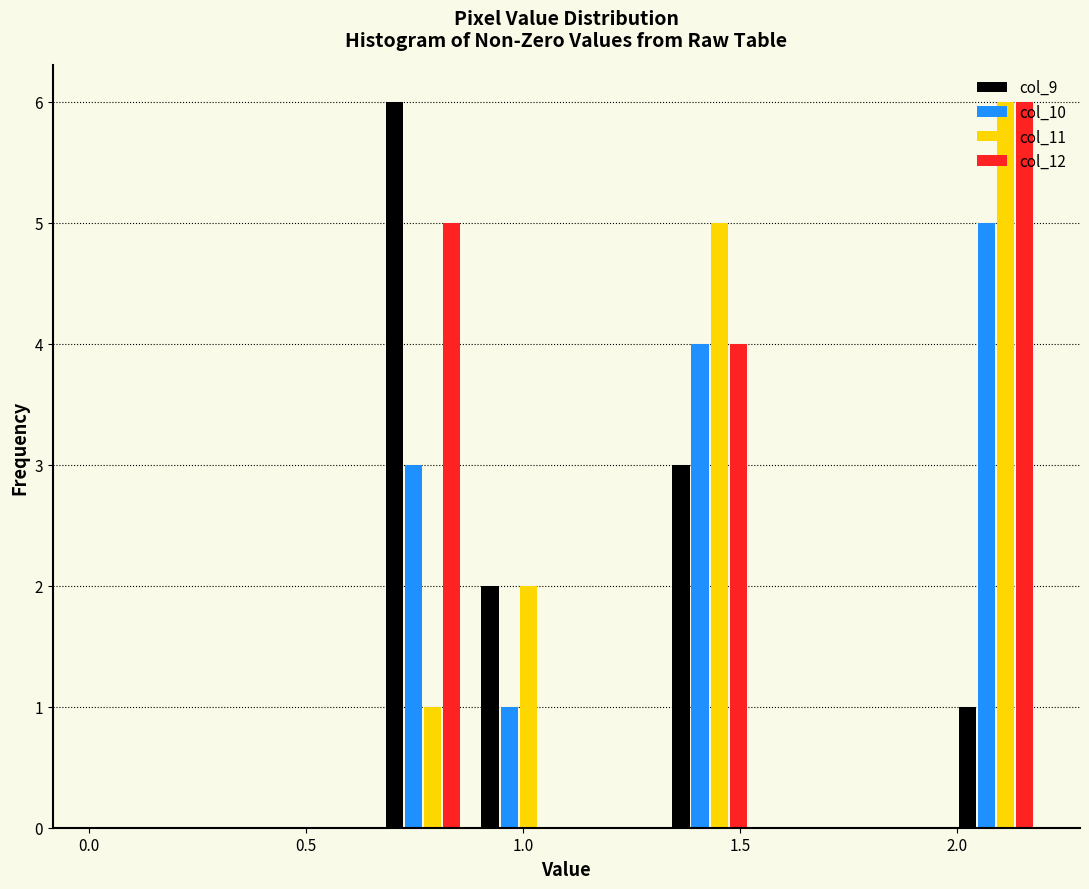

Reading left to right, list every range on the x-axis with the height of the bar of each series over it. Neither the bar edges nor the heights are printed on the chart, so give them approximately, as read against the axes.

0.00 to 0.22: col_9=0	col_10=0	col_11=0	col_12=0
0.22 to 0.44: col_9=0	col_10=0	col_11=0	col_12=0
0.44 to 0.66: col_9=0	col_10=0	col_11=0	col_12=0
0.66 to 0.88: col_9=6	col_10=3	col_11=1	col_12=5
0.88 to 1.10: col_9=2	col_10=1	col_11=2	col_12=0
1.10 to 1.32: col_9=0	col_10=0	col_11=0	col_12=0
1.32 to 1.54: col_9=3	col_10=4	col_11=5	col_12=4
1.54 to 1.76: col_9=0	col_10=0	col_11=0	col_12=0
1.76 to 1.98: col_9=0	col_10=0	col_11=0	col_12=0
1.98 to 2.20: col_9=1	col_10=5	col_11=6	col_12=6